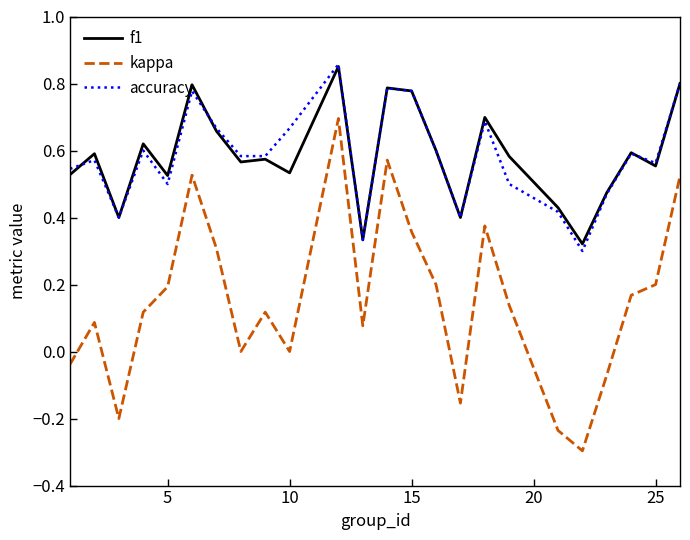

True or false: f1 and kappa cross at least once.

False